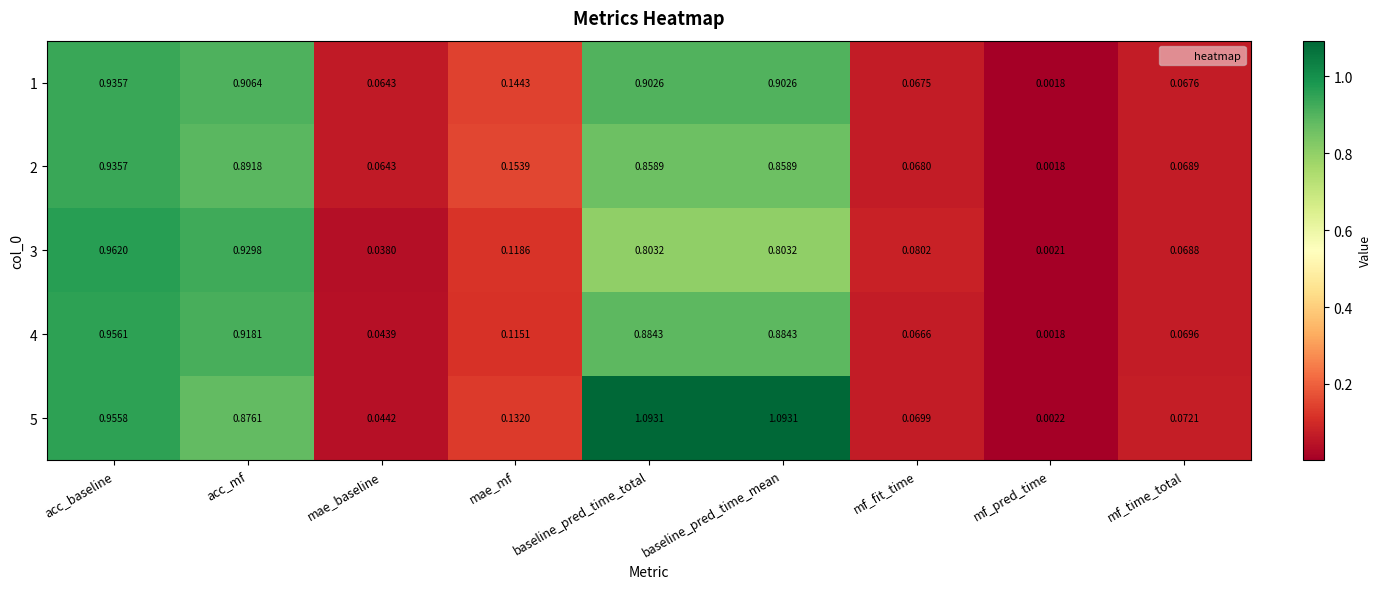

At which label is 1 closest to 0?

mf_pred_time